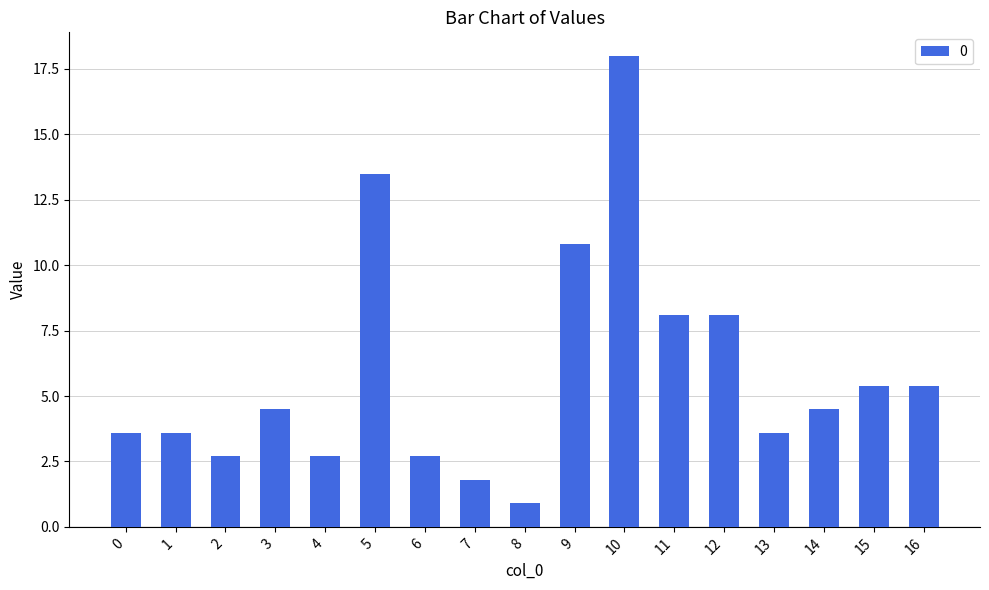

What is the change in value from 0 to 15?

+1.8